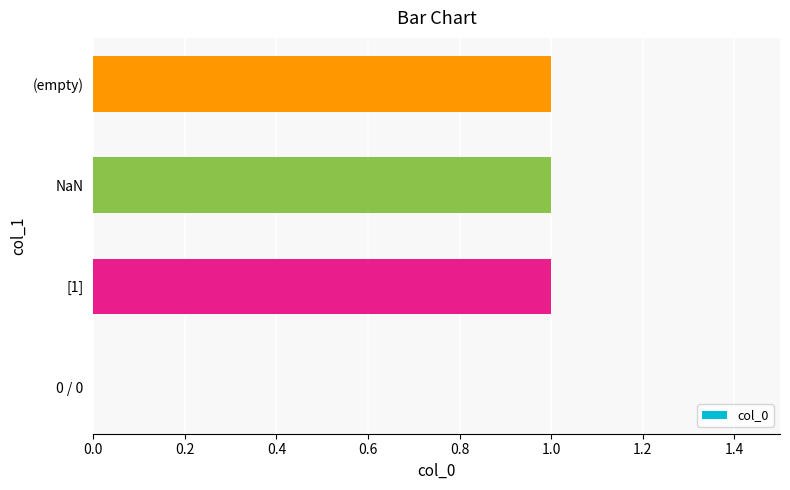

What is the change in value from 0 / 0 to (empty)?

+1